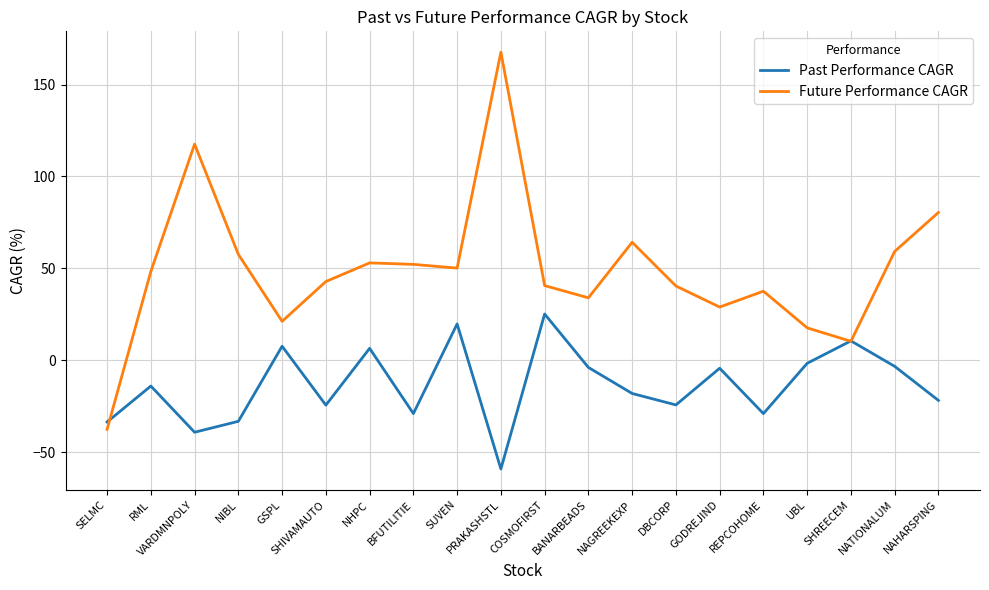

Where do Past Performance CAGR and Future Performance CAGR first cross each other?

SELMC and RML